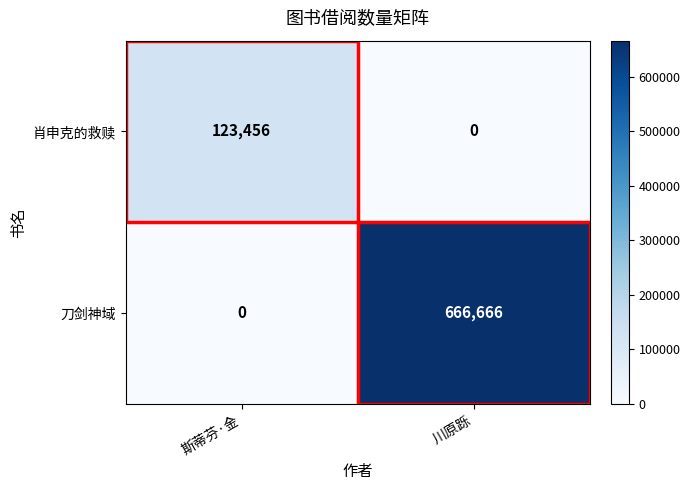

Is it true that 肖申克的救赎 equals 0 at 川原跞?

True